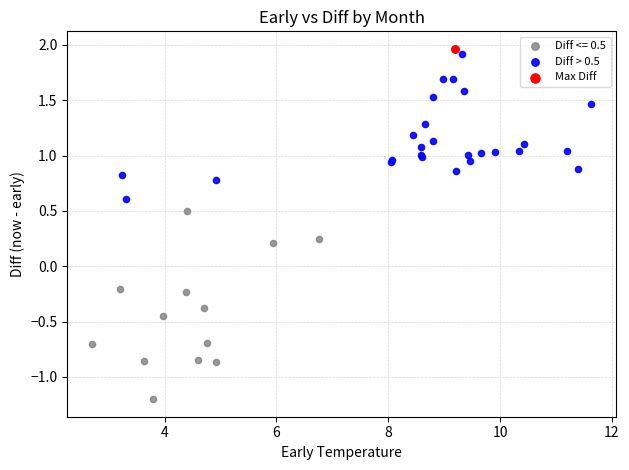

What are all the series names shown in the legend?

Diff <= 0.5, Diff > 0.5, Max Diff